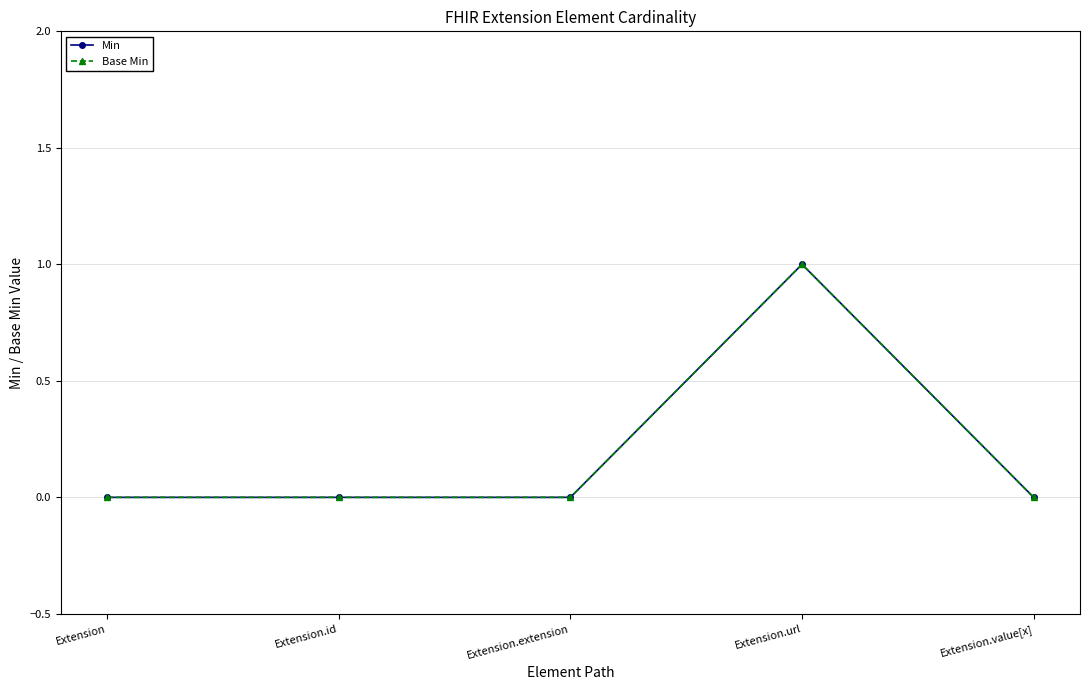

Is the value of Base Min at Extension.extension greater than the value of Min at Extension?

No